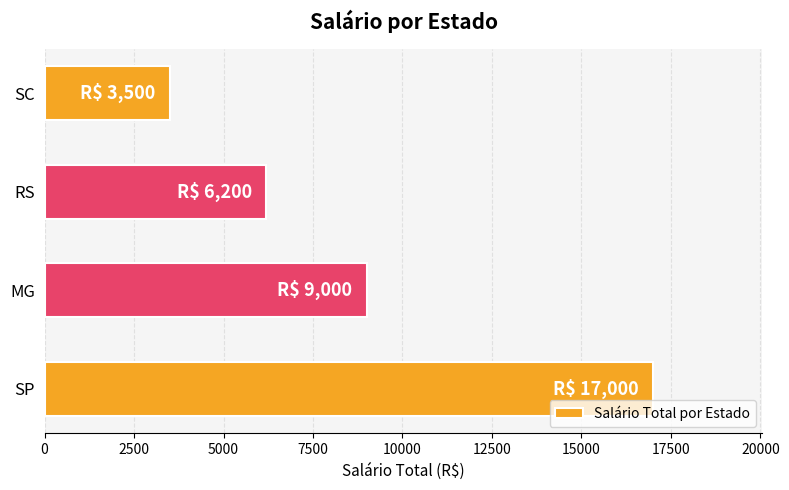

What is the approximate value at RS, to the nearest 100?

6200